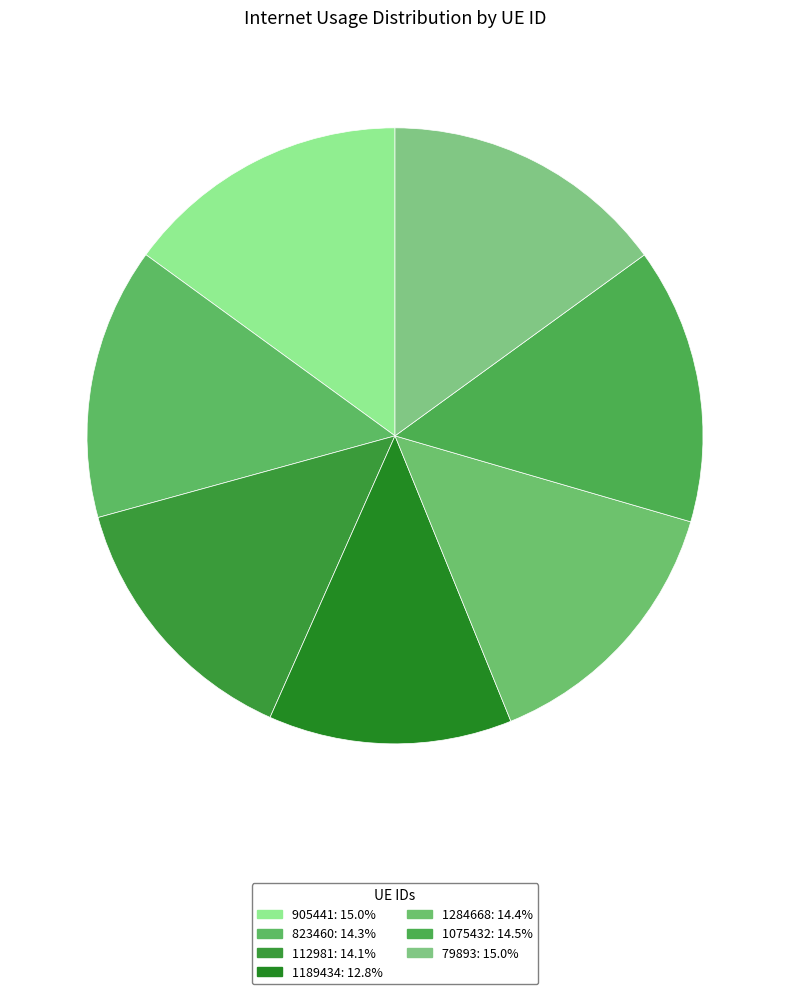

How many segments does this pie chart have?

7